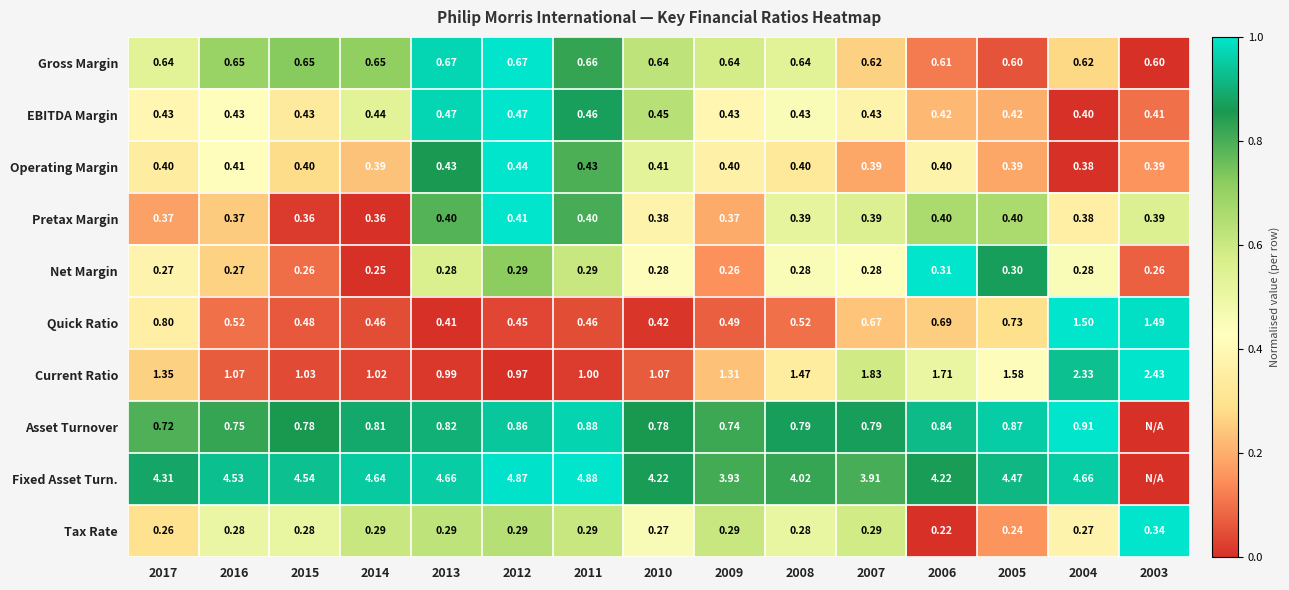

At how many categories does at least one series exceed 0?

15